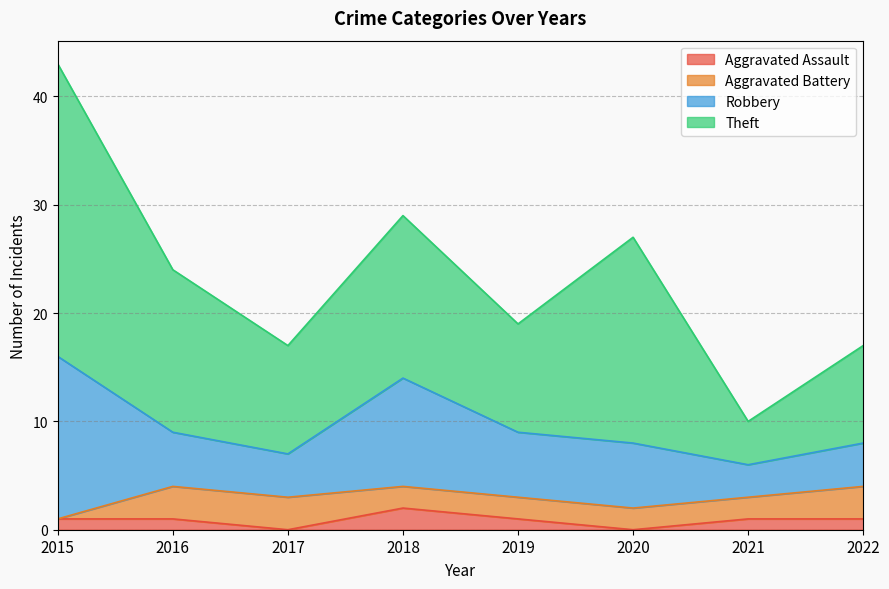

Does the chart display data point markers on the line(s)?

No